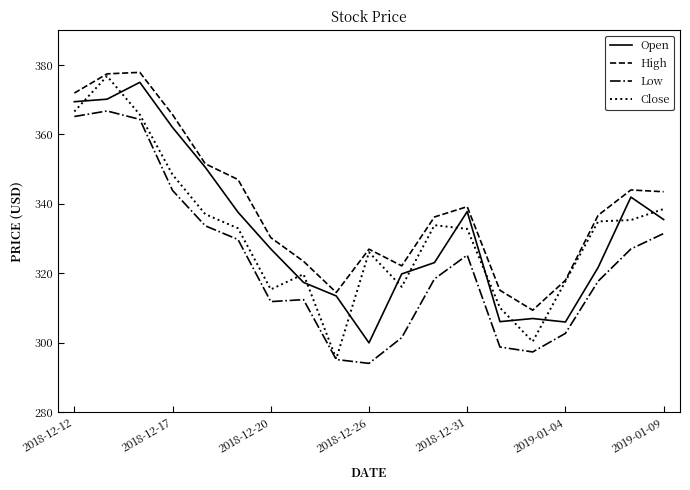

True or false: Open and Low cross at least once.

False